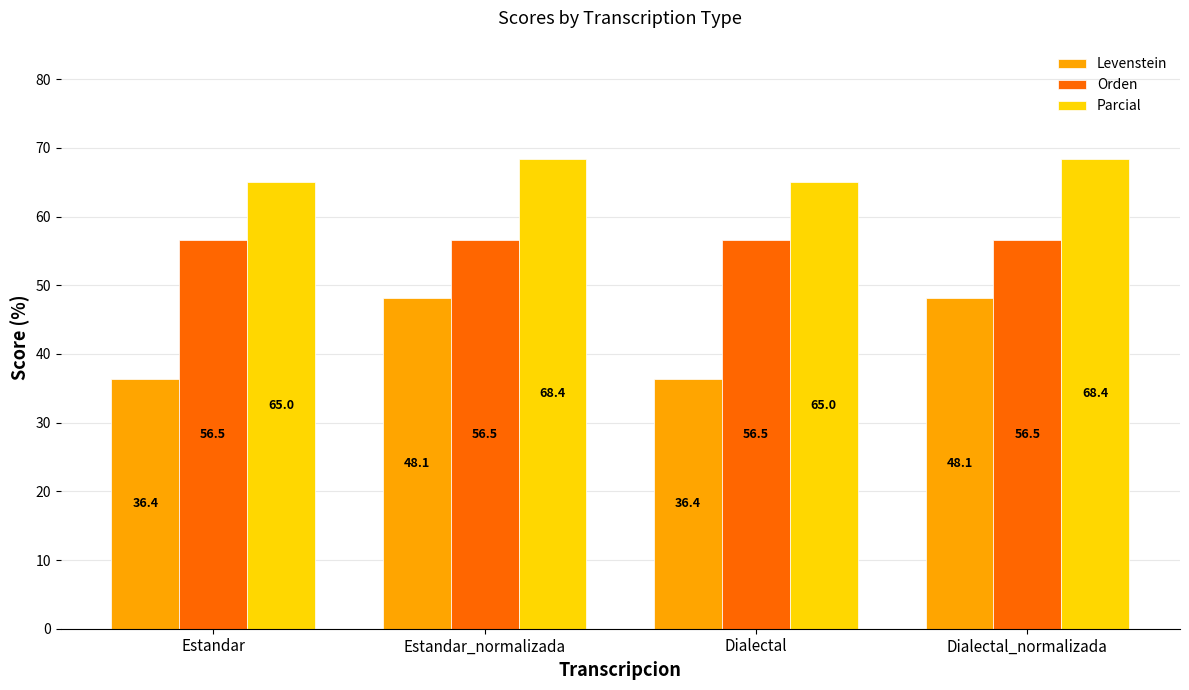

What is the total value across all series at Dialectal_normalizada?

173.1